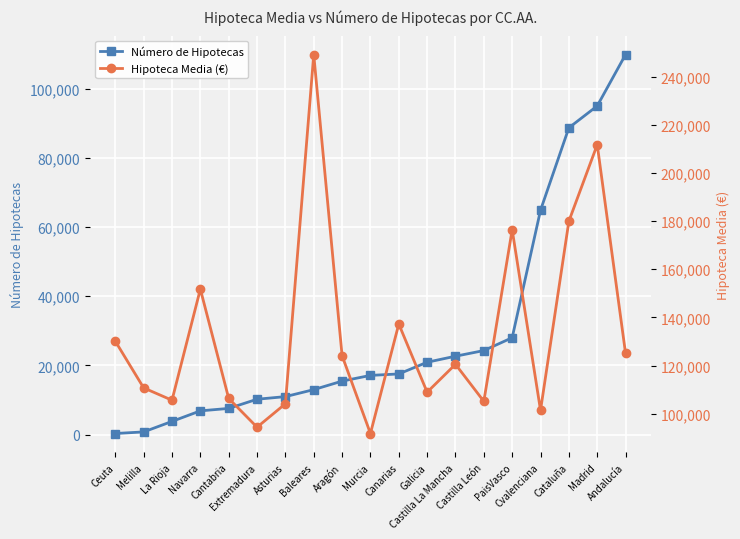

What is the approximate value of Hipoteca Media (€) at La Rioja?

105604.3